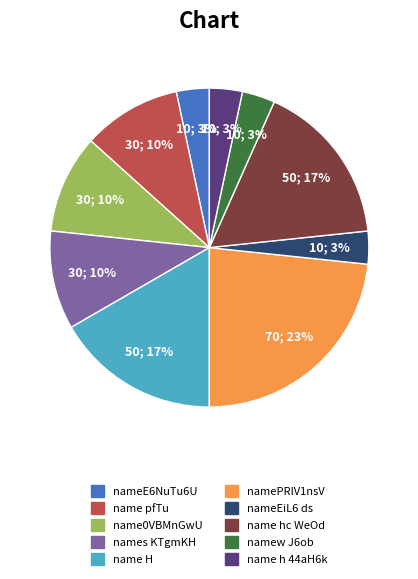

What is the largest slice in the pie chart?

namePRlV1nsV